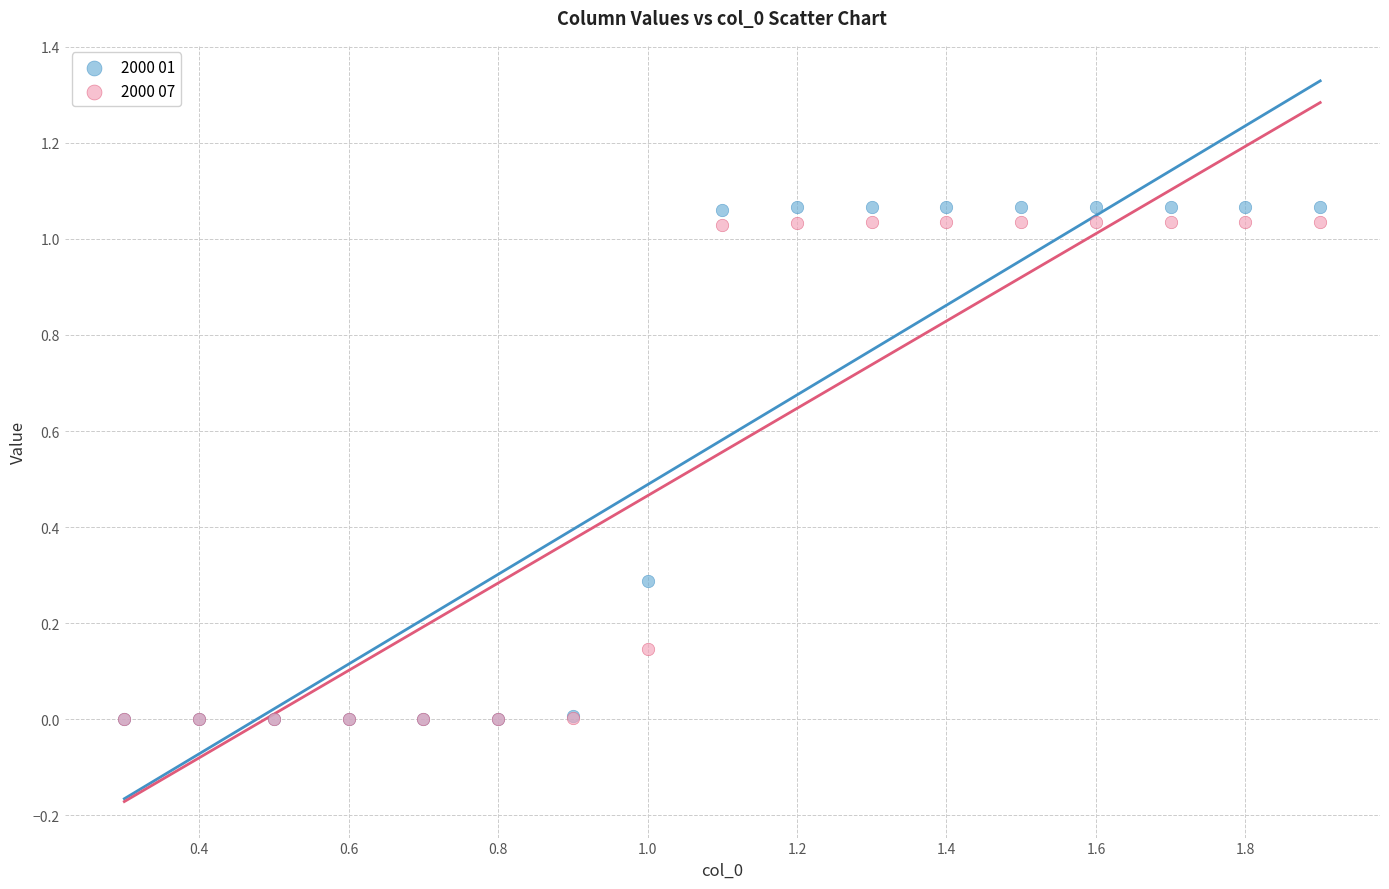

Which series has the largest Y range (max minus min)?

2000 01